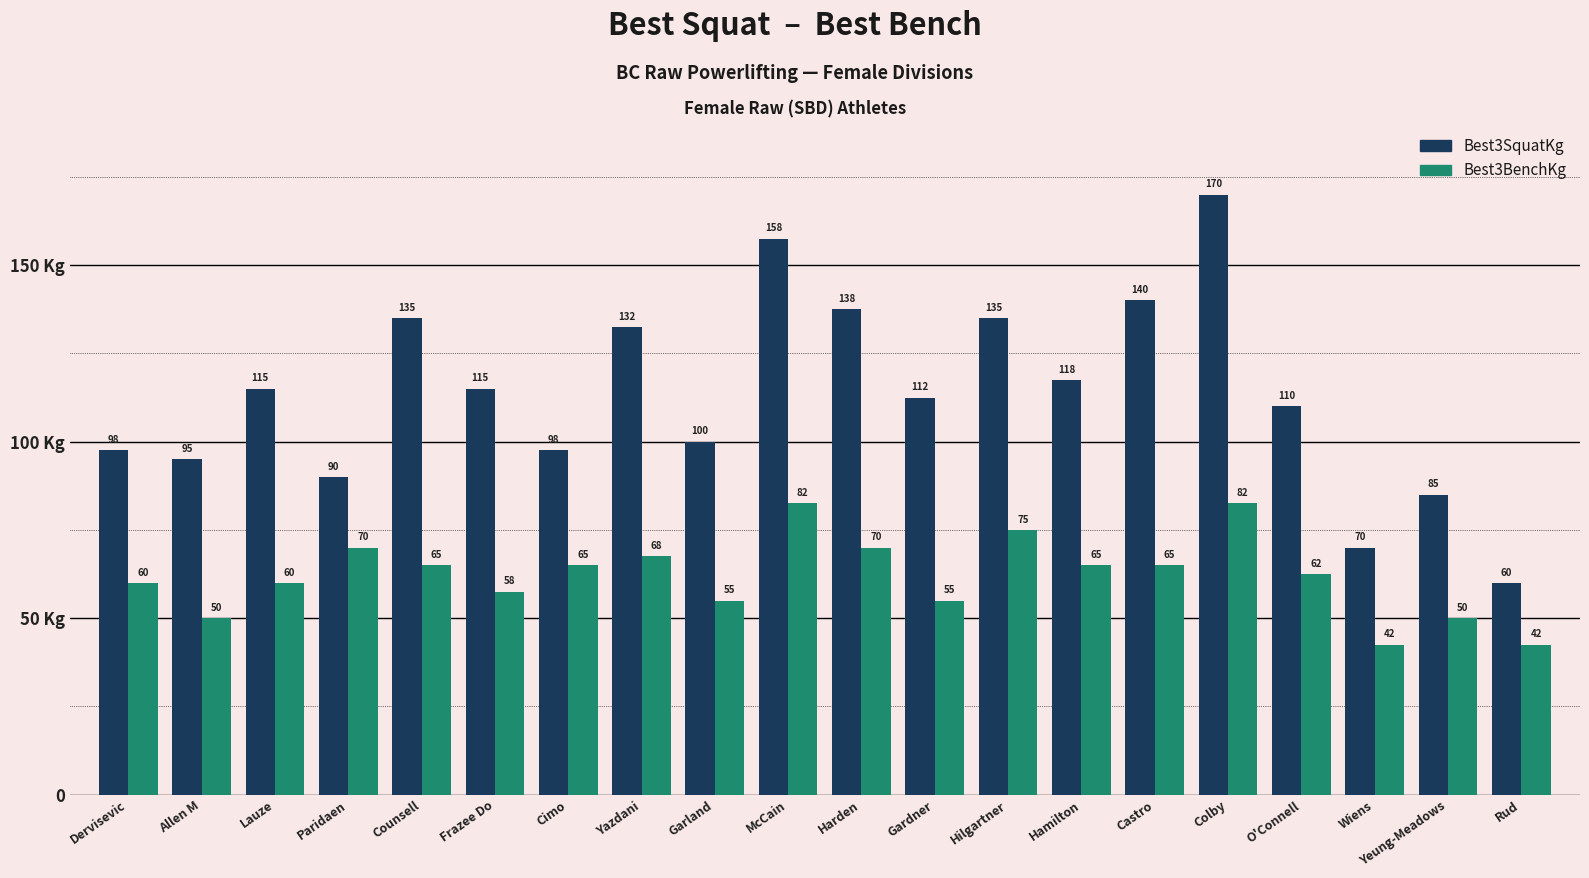

Which has a higher value, Harden or Lauze?

Harden